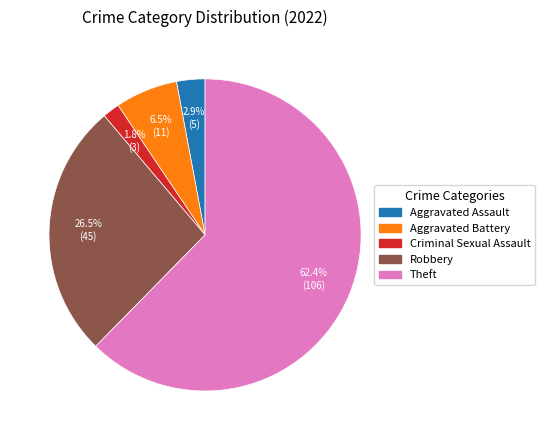

Does any single category account for the majority?

Yes